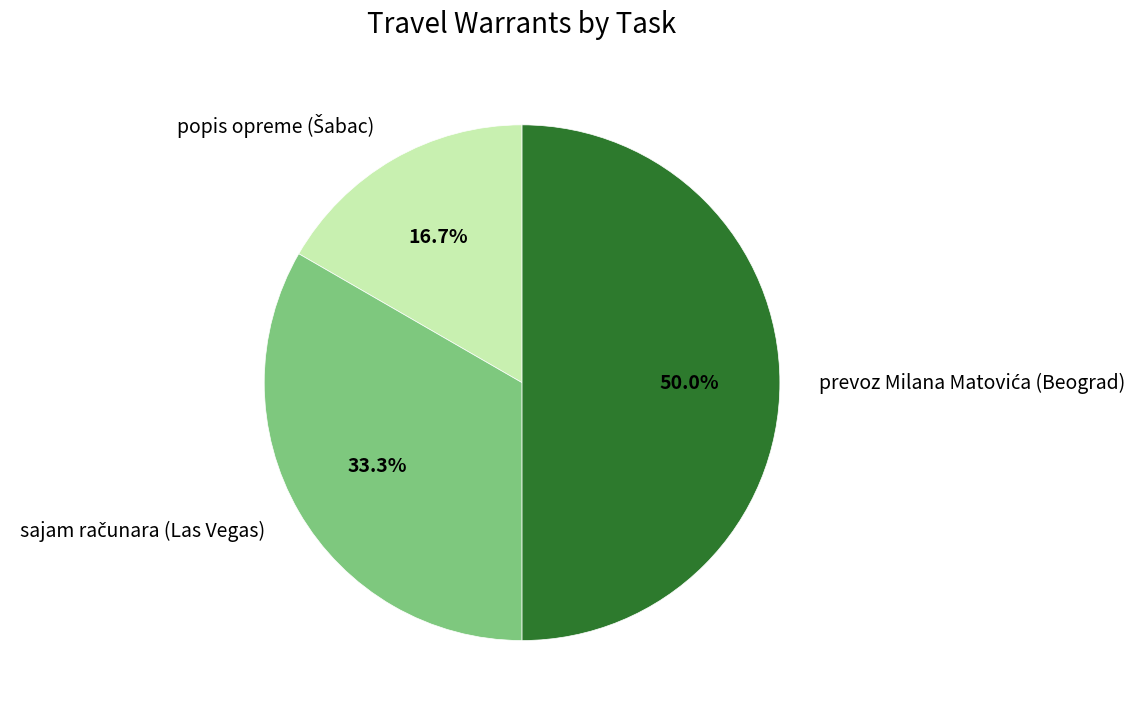

Which category has the smallest portion of the pie?

popis opreme (Šabac)